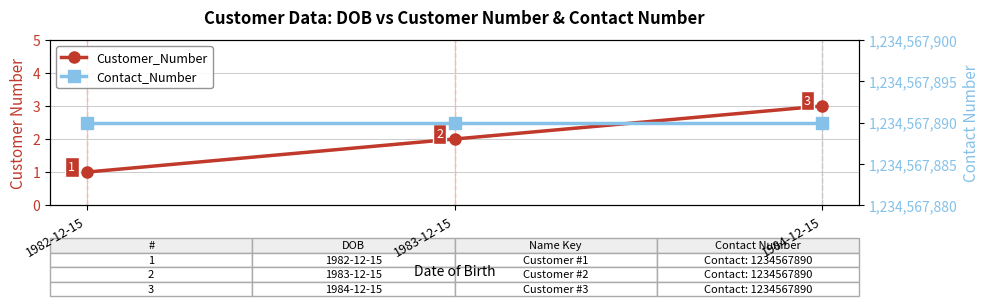

What is the spread (max minus min) of values at 1984-12-15?

1234567887